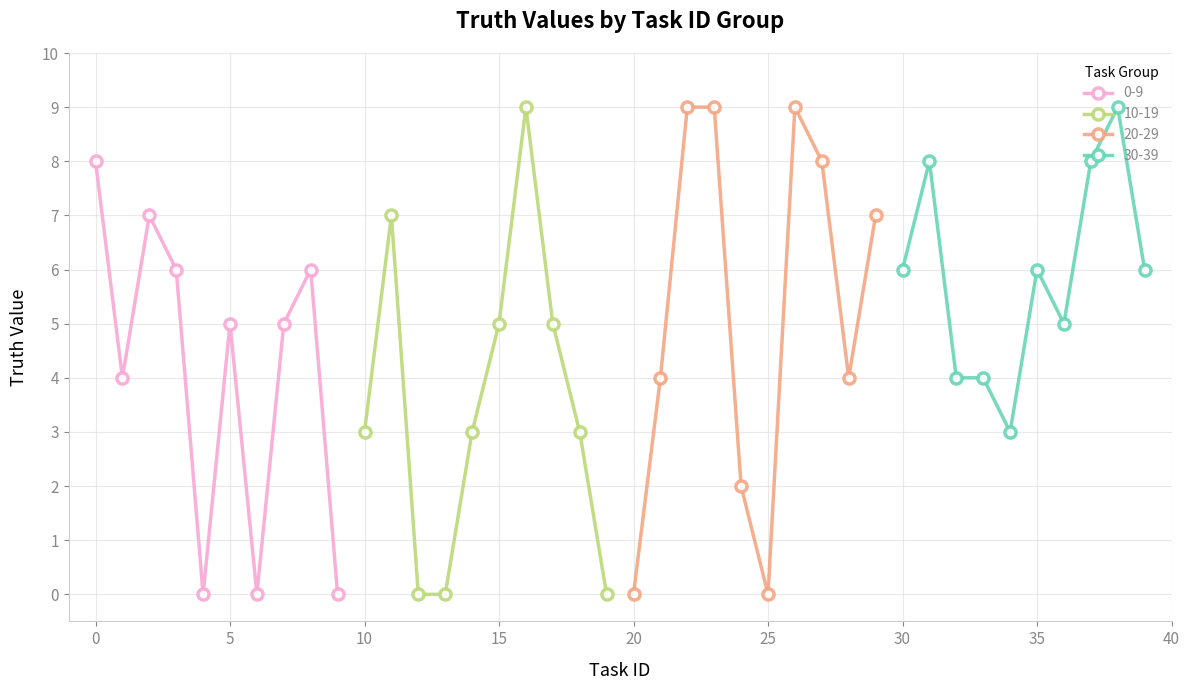

True or false: 0-9 has a value of 13 at 0.

False